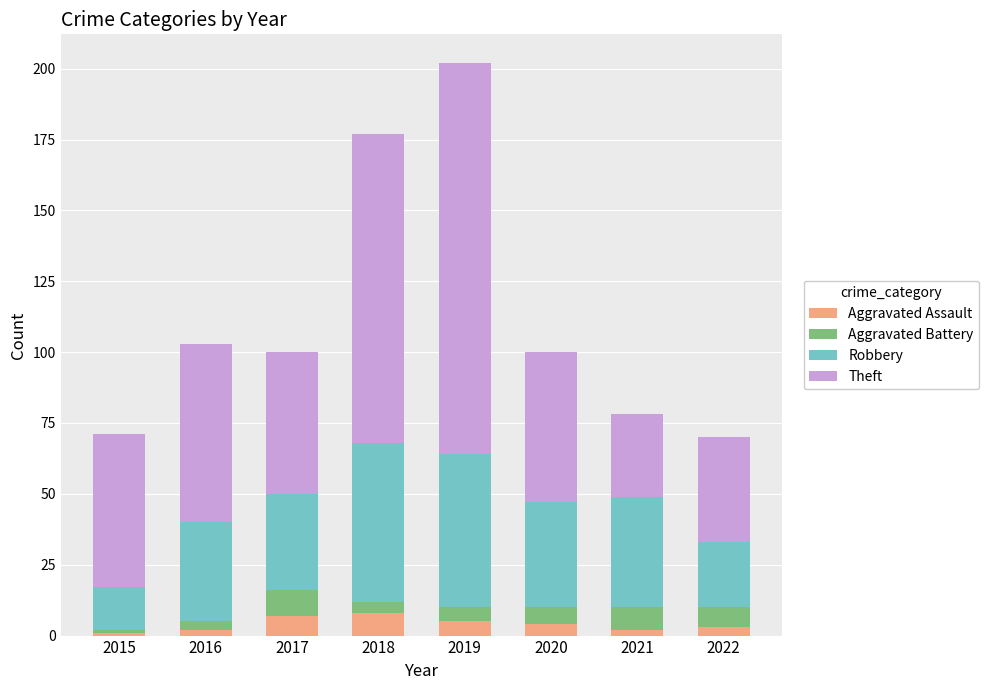

What is the sum of all Aggravated Assault values?

32